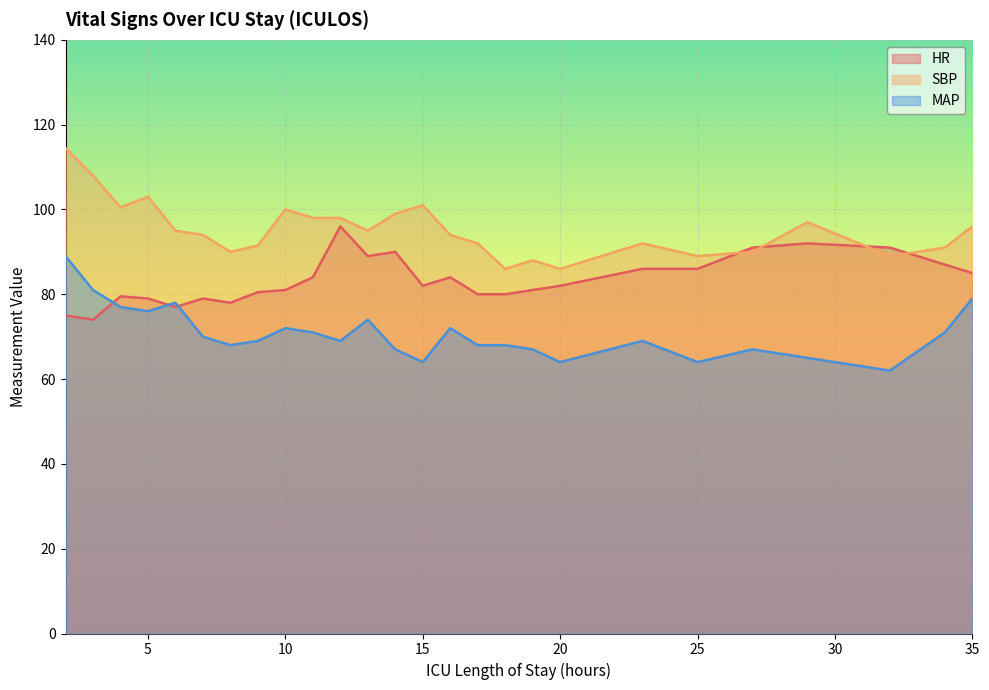

What is the value of the MAP point at the 6th from the left?

70.0